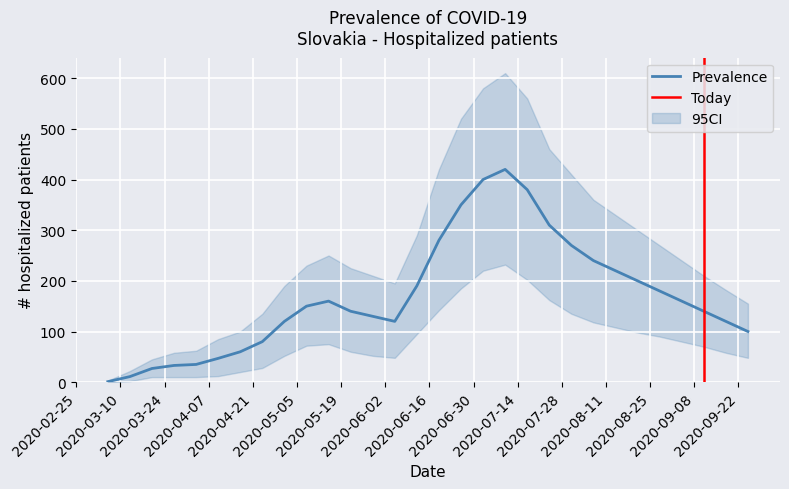

Rank the series at 2020-06-26 from lowest to highest value.

CI_lower, Pocet.hospitalizovanych, CI_upper